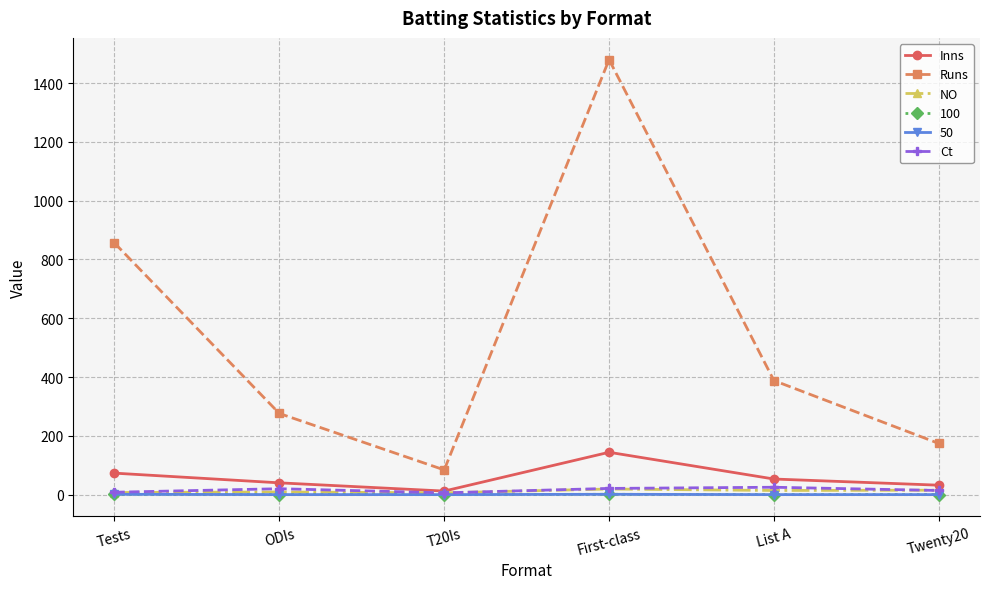

Which category has the highest value across all series?

First-class